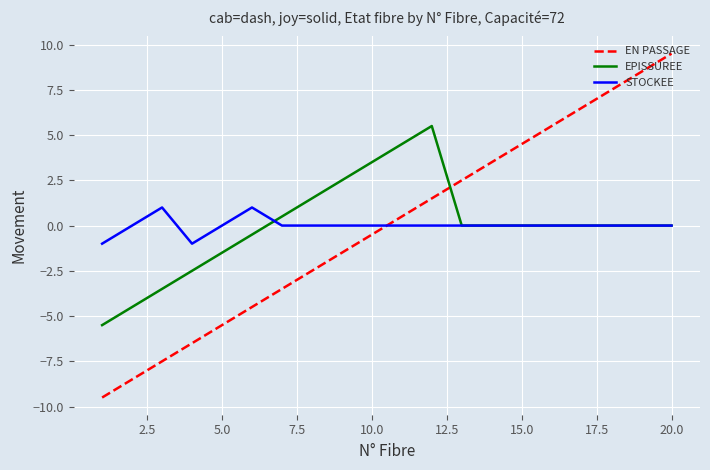

Reading left to right, what are all the values shown in this chart?

EN PASSAGE: -9.5	-8.5	-7.5	-6.5	-5.5	-4.5	-3.5	-2.5	-1.5	-0.5	0.5	1.5	2.5	3.5	4.5	5.5	6.5	7.5	8.5	9.5
EPISSUREE: -5.5	-4.5	-3.5	-2.5	-1.5	-0.5	0.5	1.5	2.5	3.5	4.5	5.5	0.0	0.0	0.0	0.0	0.0	0.0	0.0	0.0
STOCKEE: -1.0	0.0	1.0	-1.0	0.0	1.0	0.0	0.0	0.0	0.0	0.0	0.0	0.0	0.0	0.0	0.0	0.0	0.0	0.0	0.0